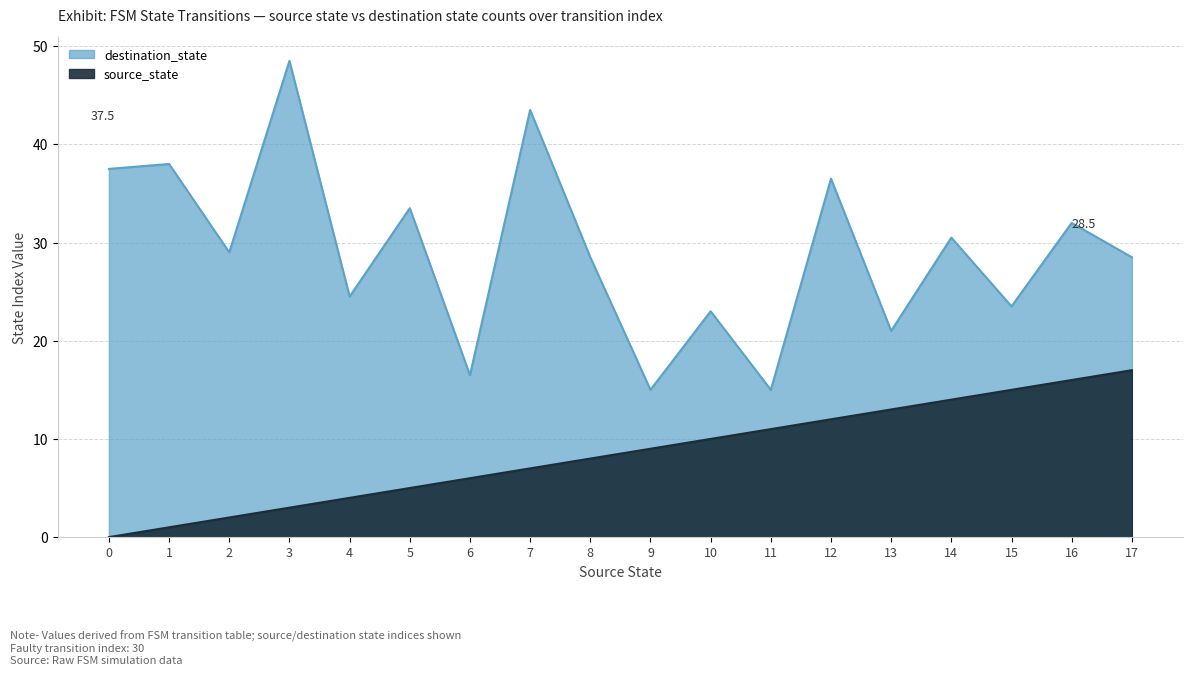

Does the chart have visible grid lines?

Yes